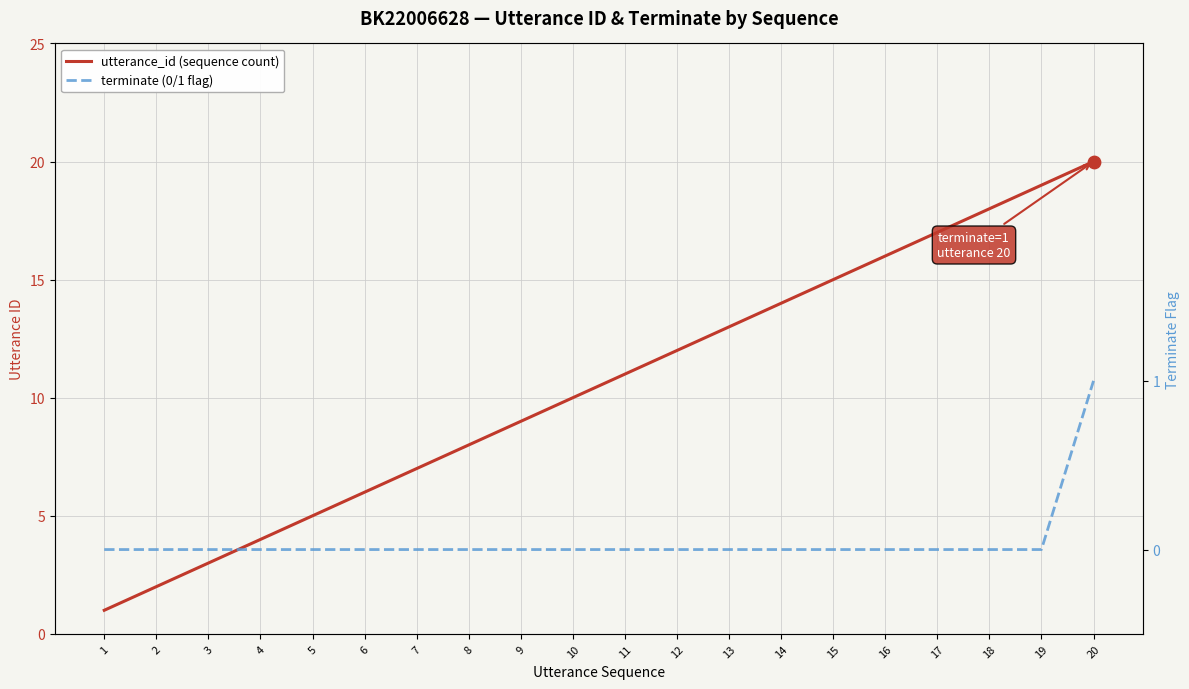

Is the value of utterance_id (sequence count) at 17 greater than the value of terminate (0/1 flag) at 10?

Yes